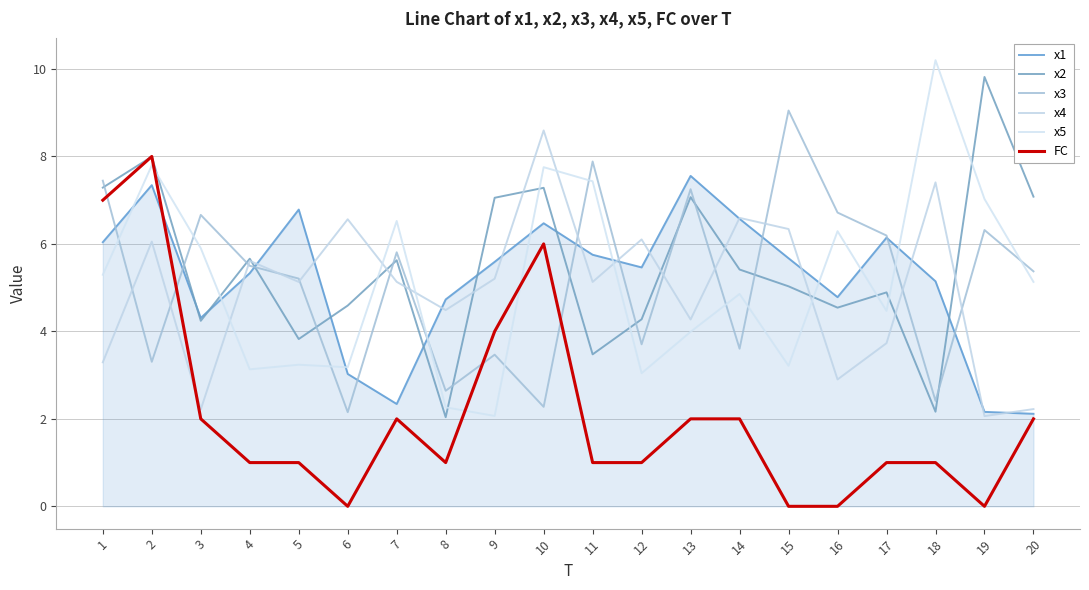

True or false: x2 has a value of 5.0 at 15.

True